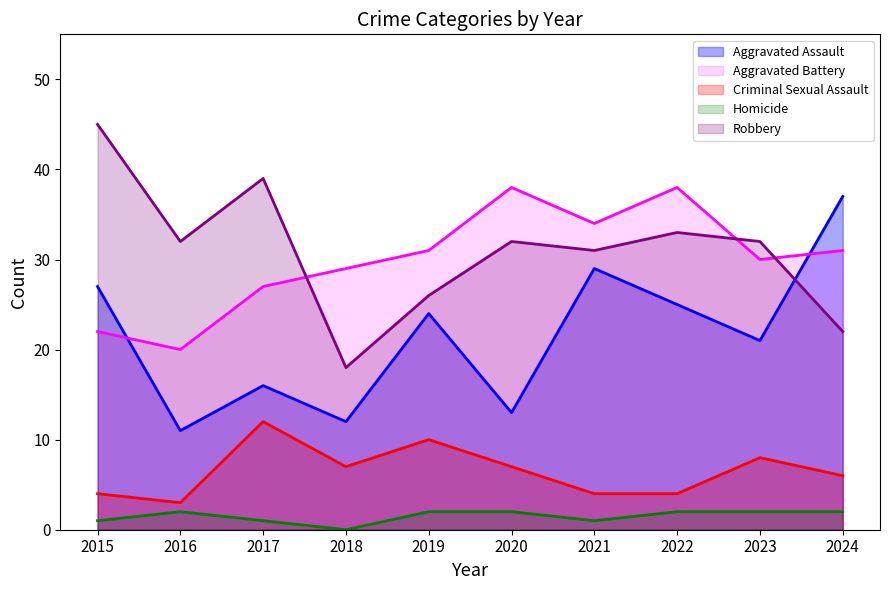

Which series changed the most between 2021 and 2024?

Robbery